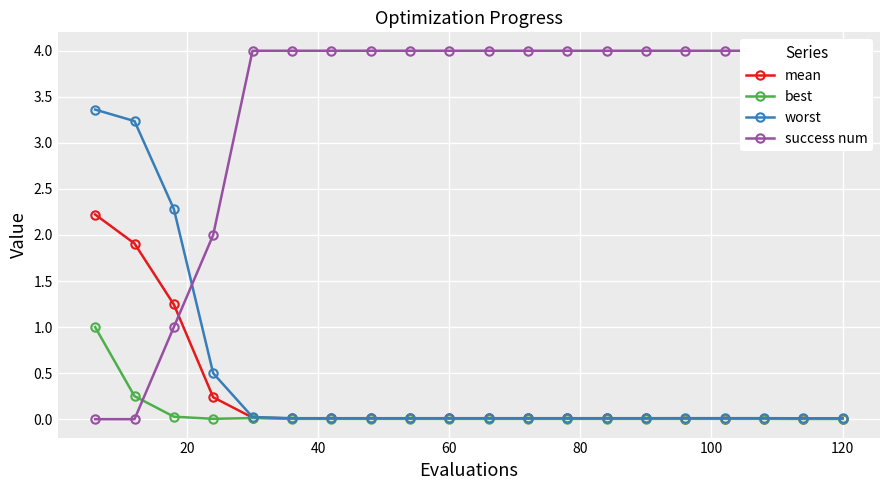

Which series ends up on top after the final intersection of success num and worst?

success num